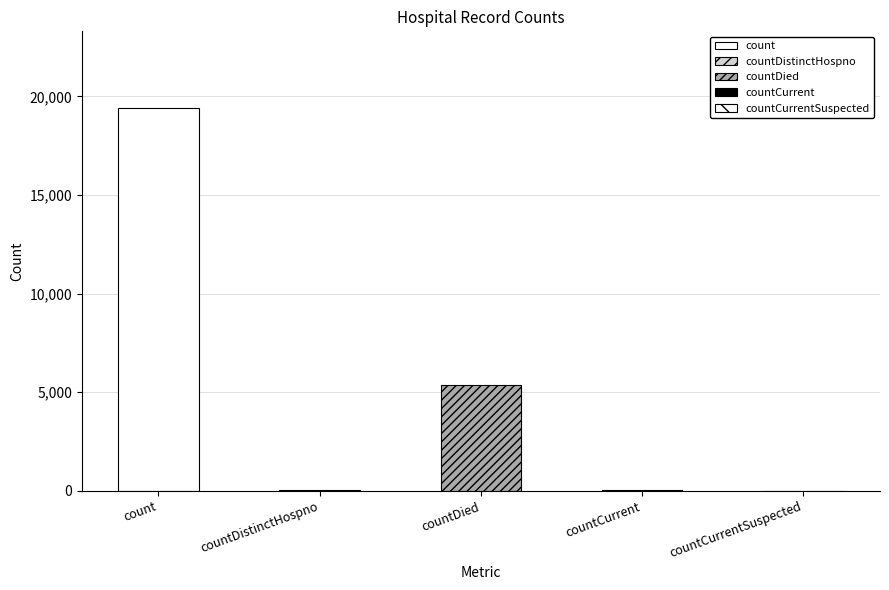

Reading left to right, list all the values displayed in this chart.

19420	38	5357	60	0